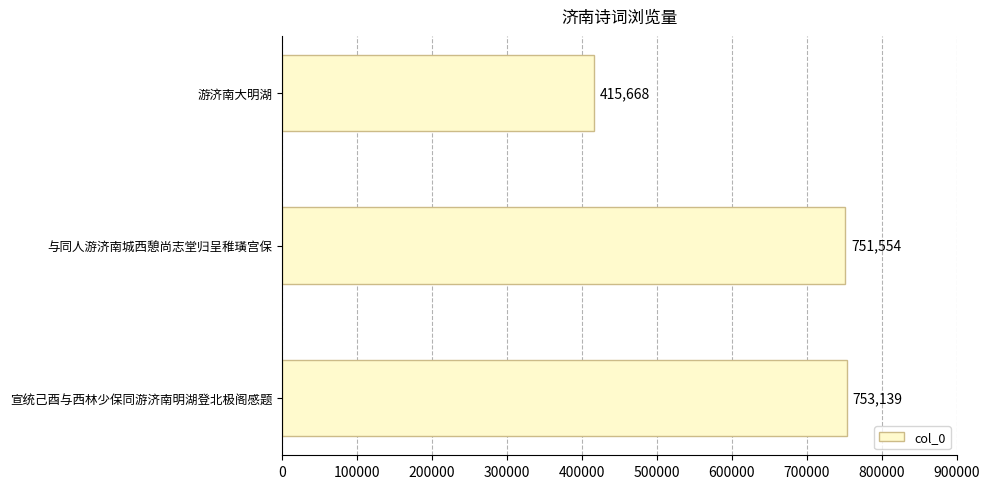

The chart shows a value of 753139 at 宣统己酉与西林少保同游济南明湖登北极阁感题. True or false?

True